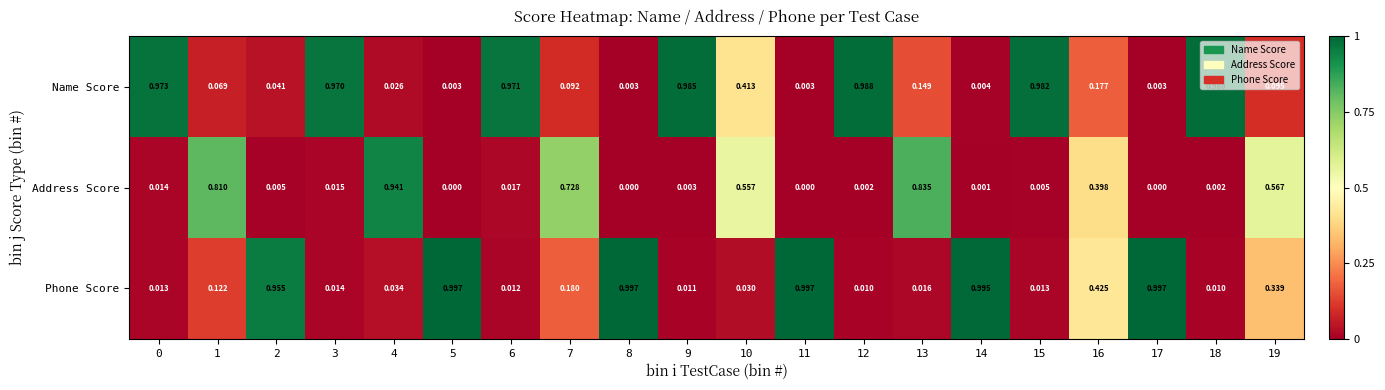

Between 7 and 9, which series saw the biggest shift?

Name Score